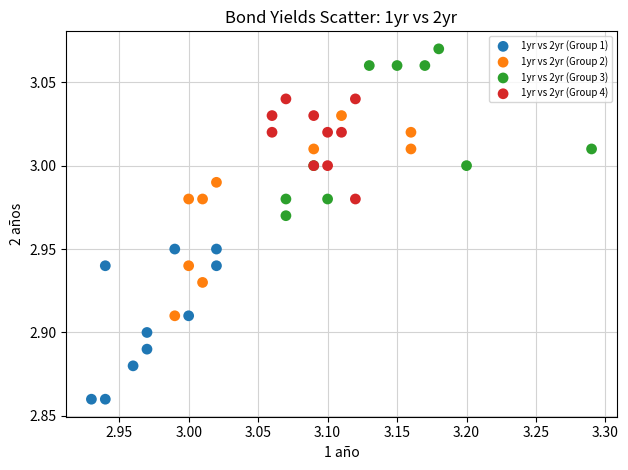

Which series has the widest spread of Y values?

1yr vs 2yr (Group 2)